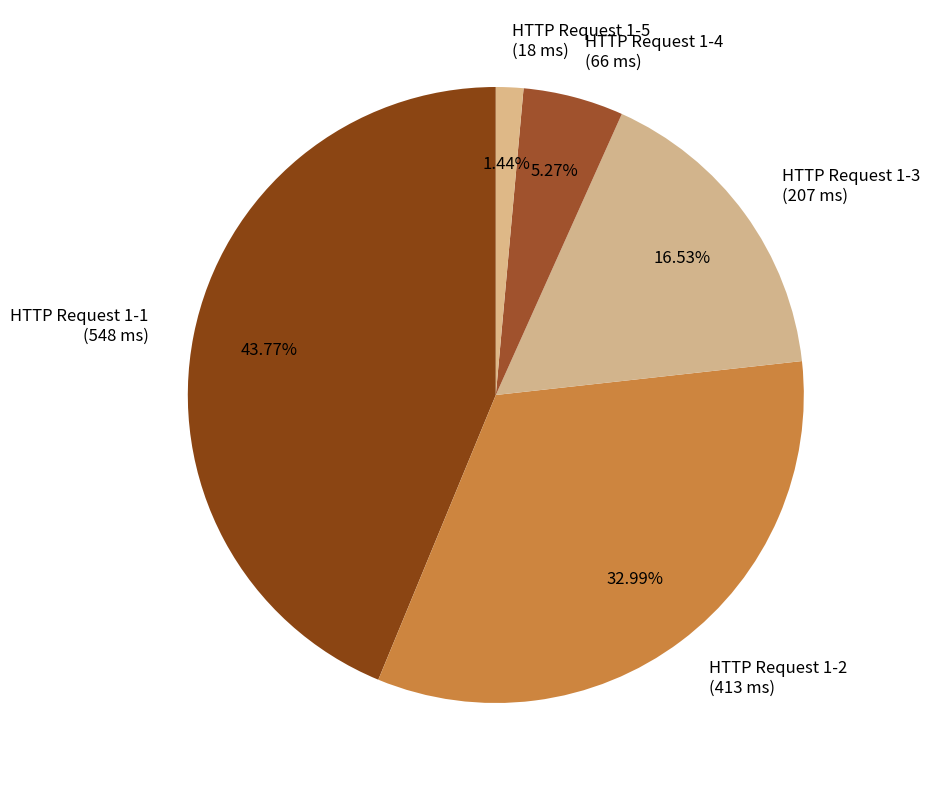

Rank the categories by value from highest to lowest.

HTTP Request 1-1, HTTP Request 1-2, HTTP Request 1-3, HTTP Request 1-4, HTTP Request 1-5